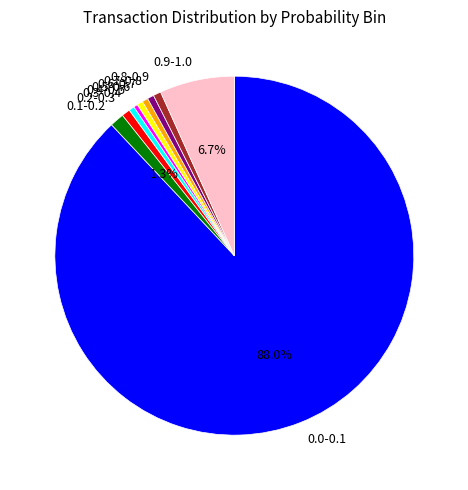

Which has a higher value, 0.3-0.4 or 0.0-0.1?

0.0-0.1